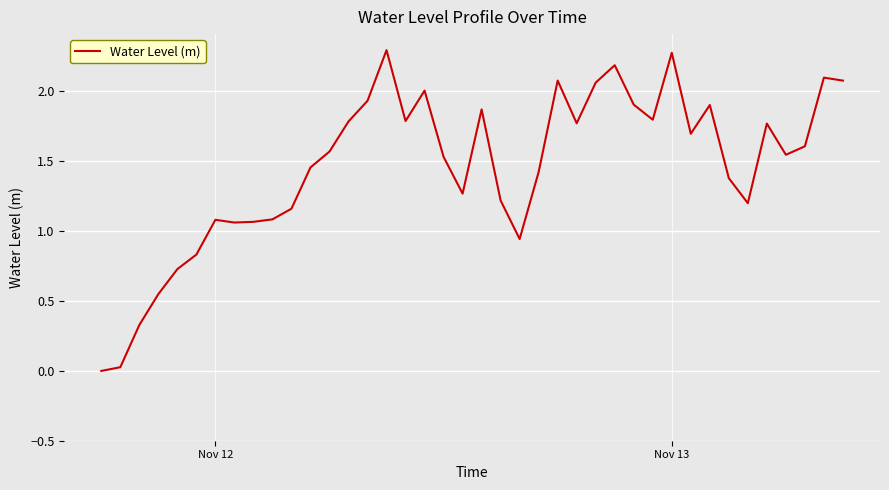

What is the maximum value shown in the chart?

2.3